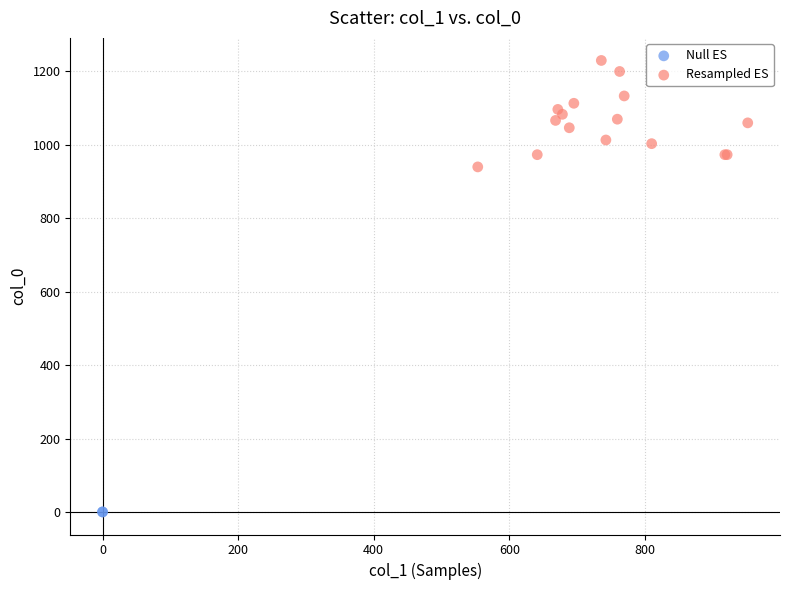

What are all the series names shown in the legend?

Null ES, Resampled ES